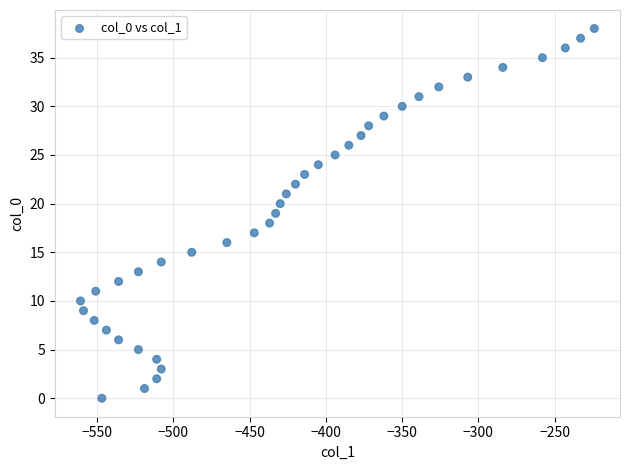

What is the range of Y values (max minus min)?

38